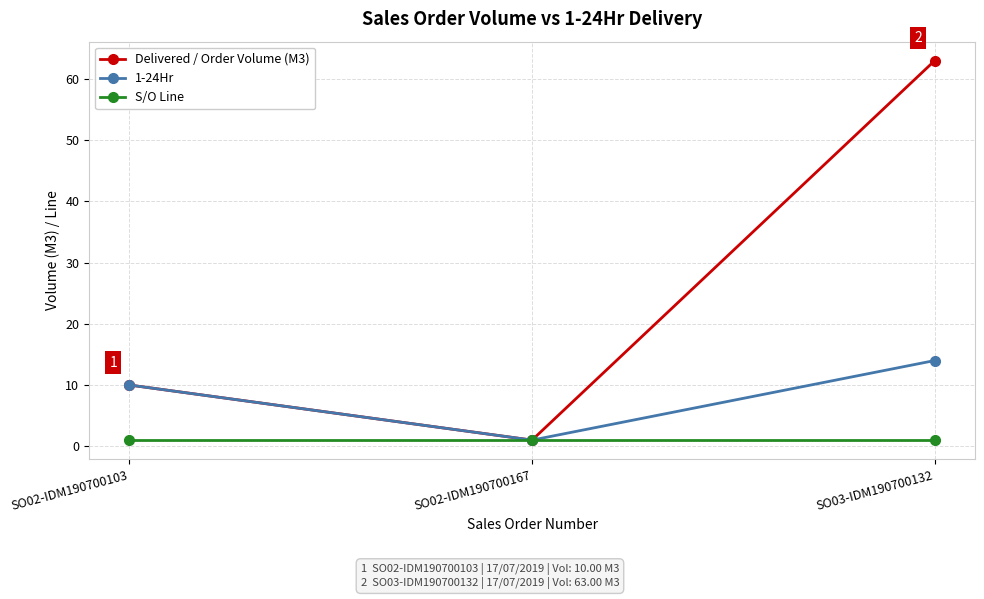

Does the chart display data point markers on the line(s)?

Yes